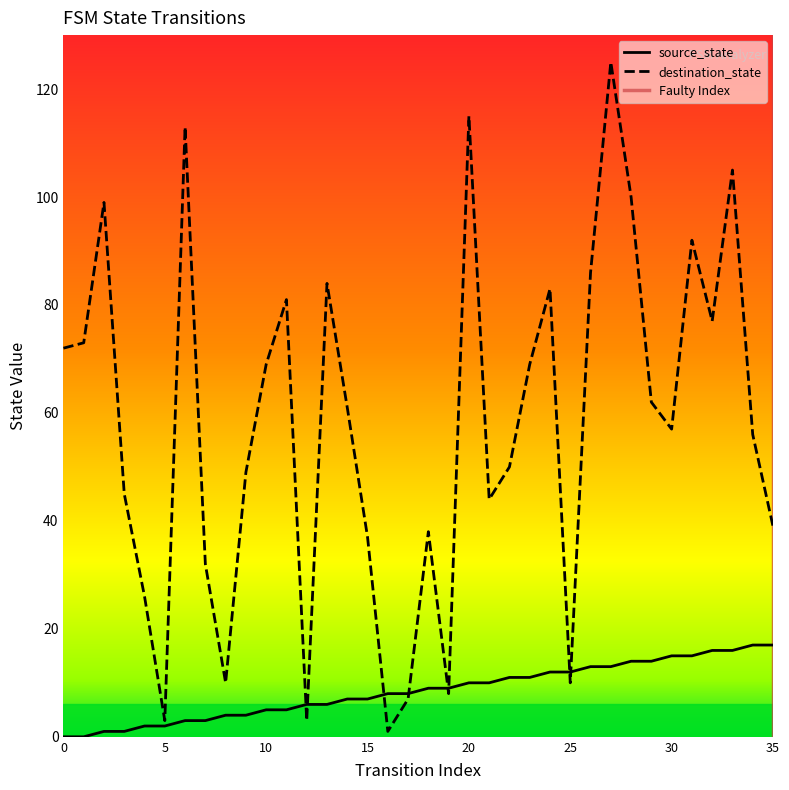

What is the spread (max minus min) of values at 24?

71